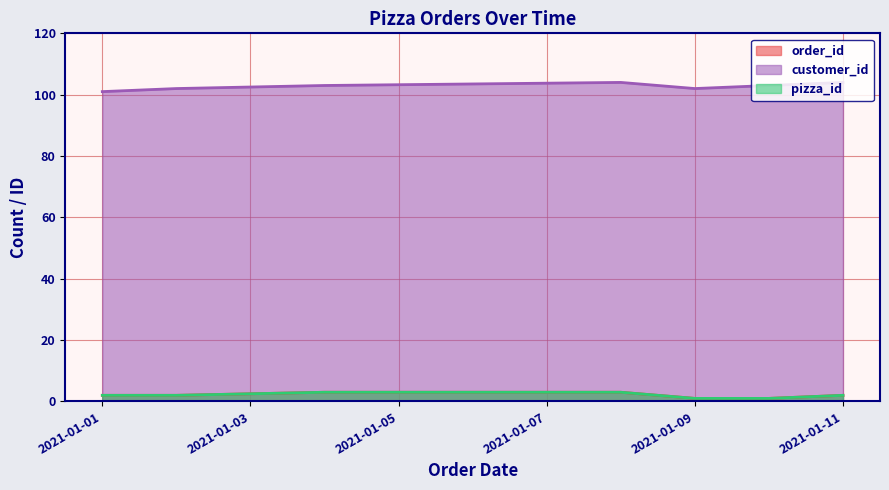

True or false: pizza_id has a value of 2 at 2021-01-01.

True